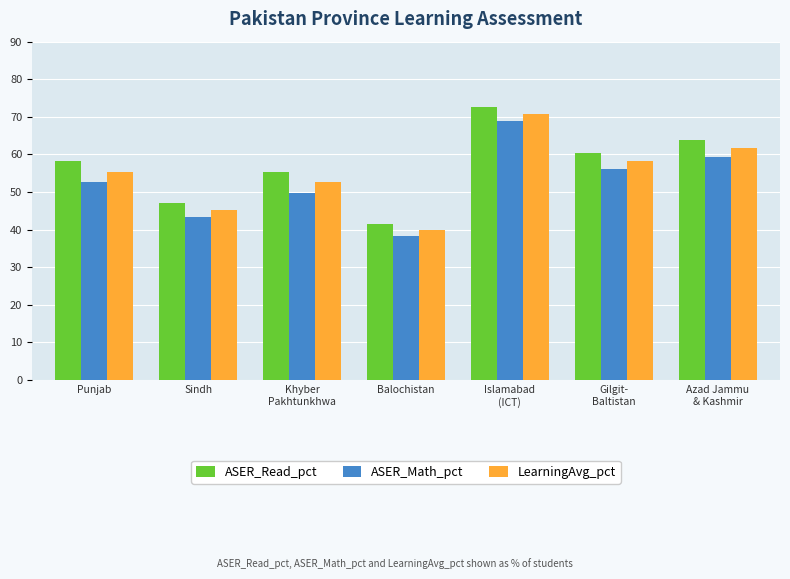

Which series has the largest range (max minus min)?

ASER_Read_pct